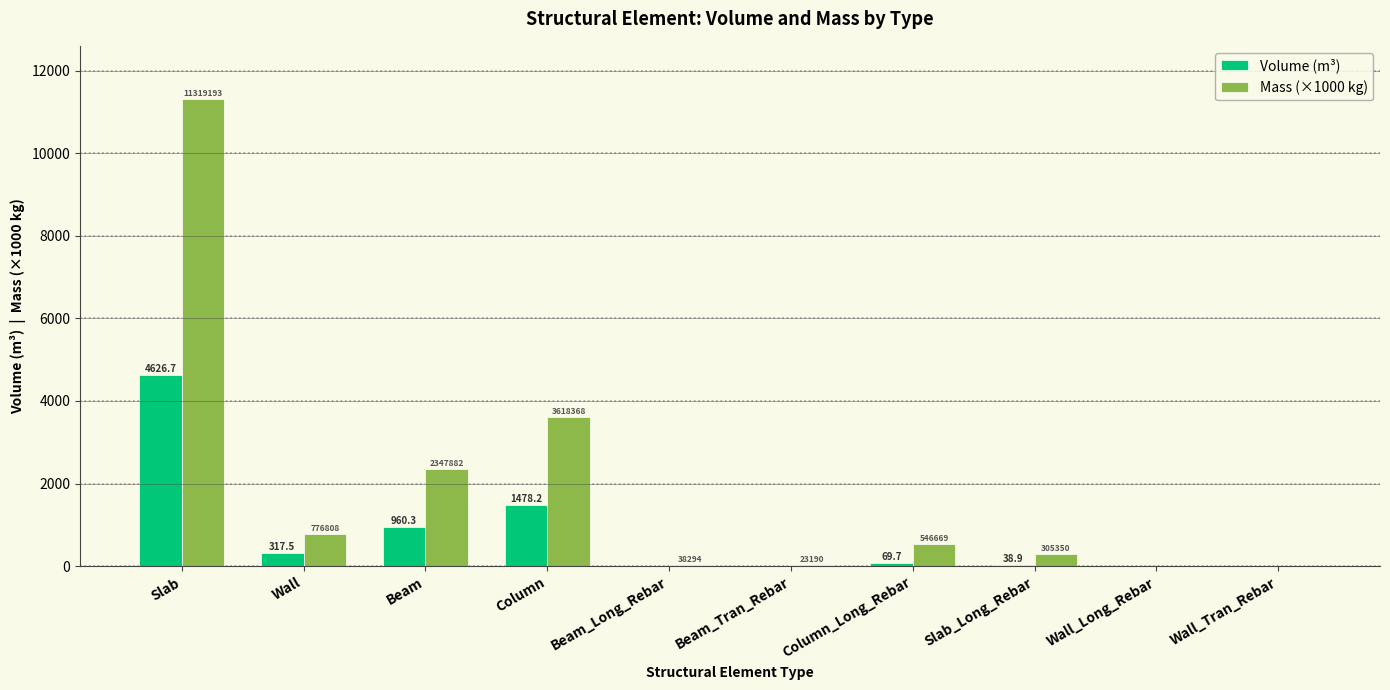

Which series has the largest total across all categories?

Mass (×1000 kg)